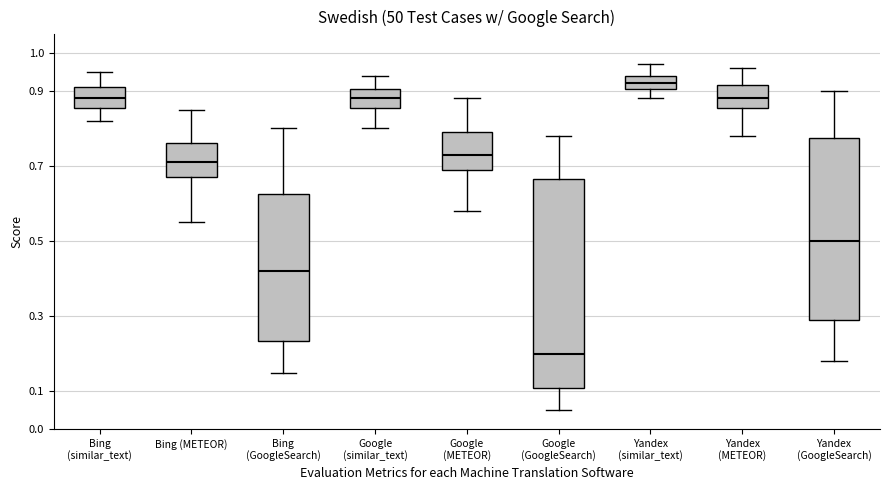

Which box's median line is the lowest?

Google (GoogleSearch)